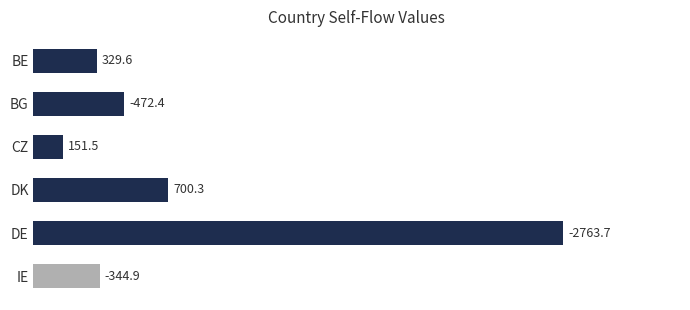

List the labels in order of value, largest first.

DE, DK, BG, IE, BE, CZ